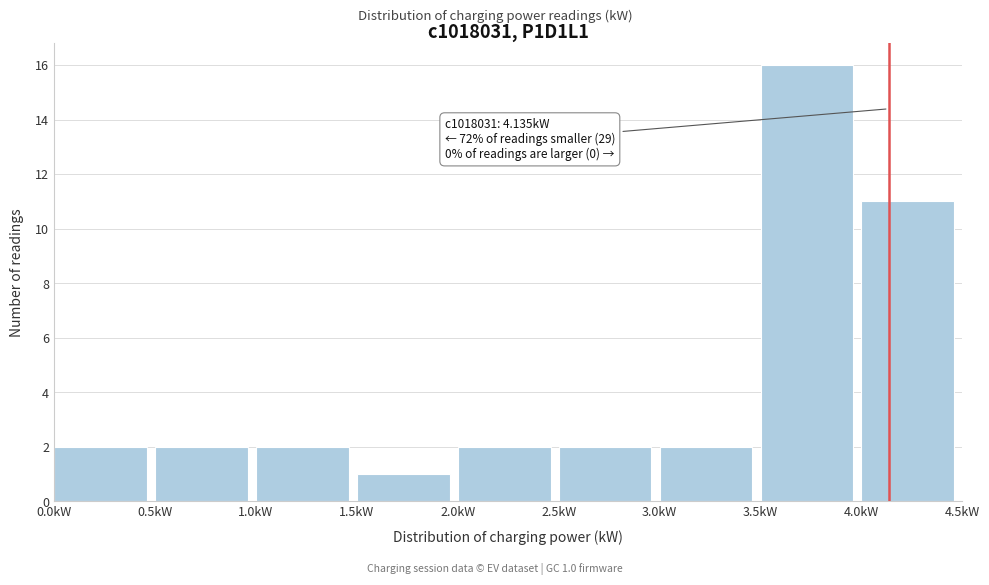

Which range on the x-axis has the tallest bar?

3.5 to 4.0